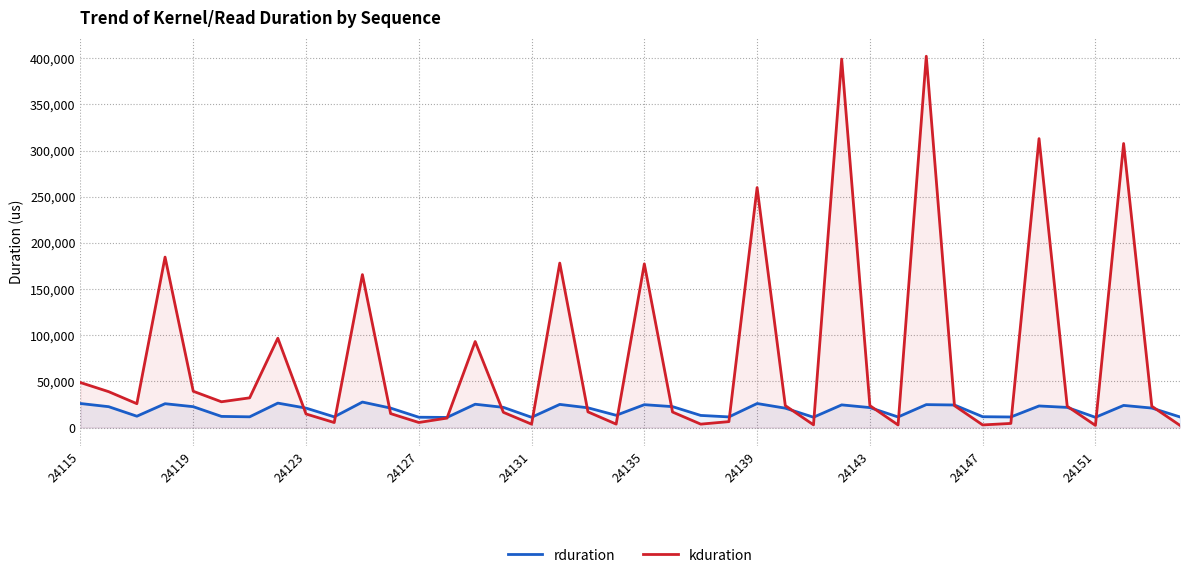

What is the minimum value for rduration?

10942